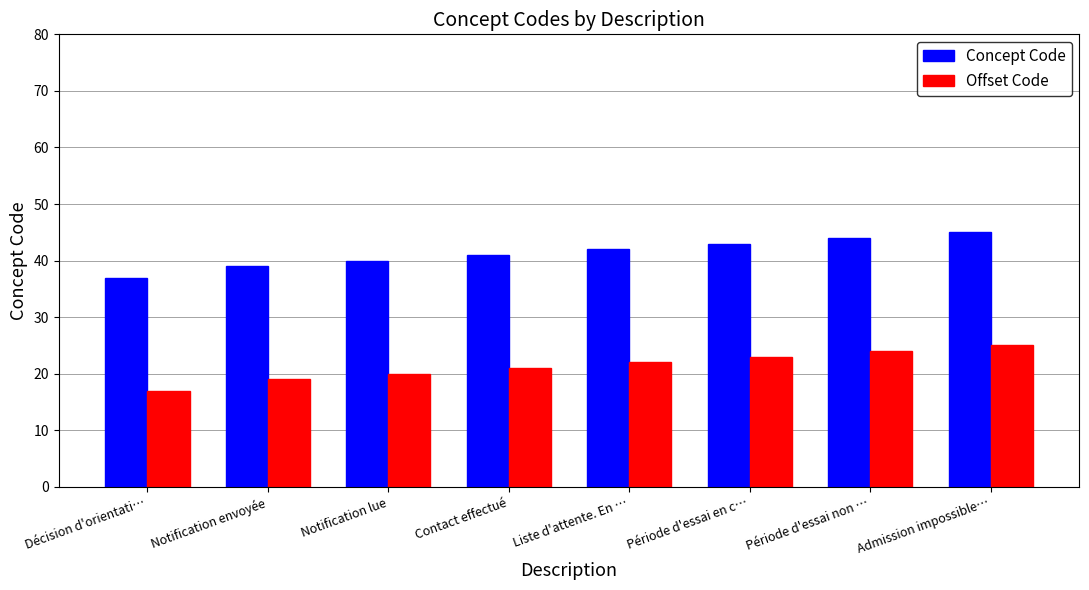

What is the average value of the Concept Code series?

41